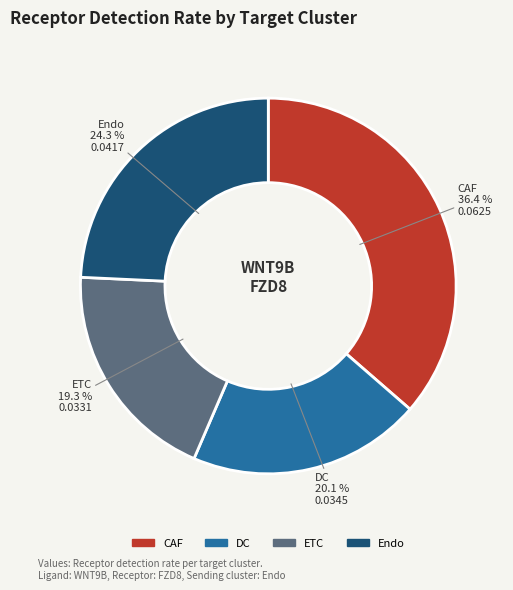

Is there a majority slice in this chart?

No